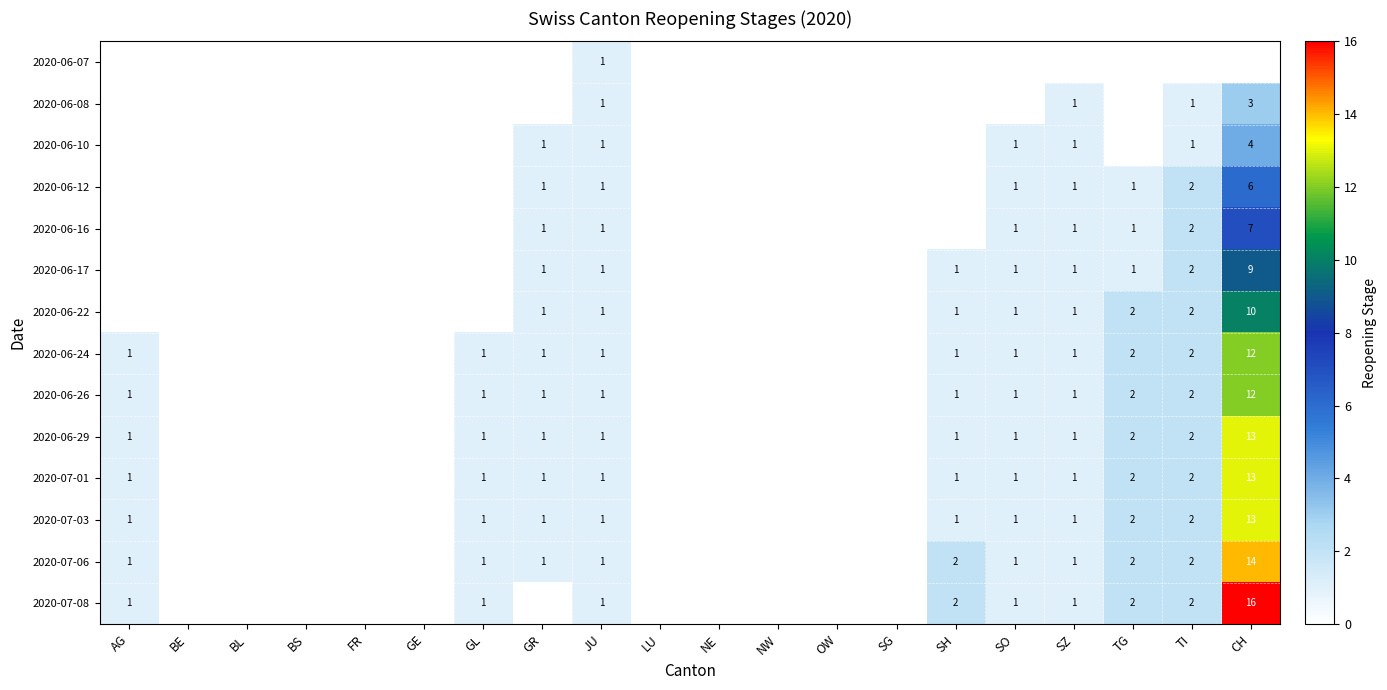

The 2020-06-22 series shows 1 at SH. True or false?

True